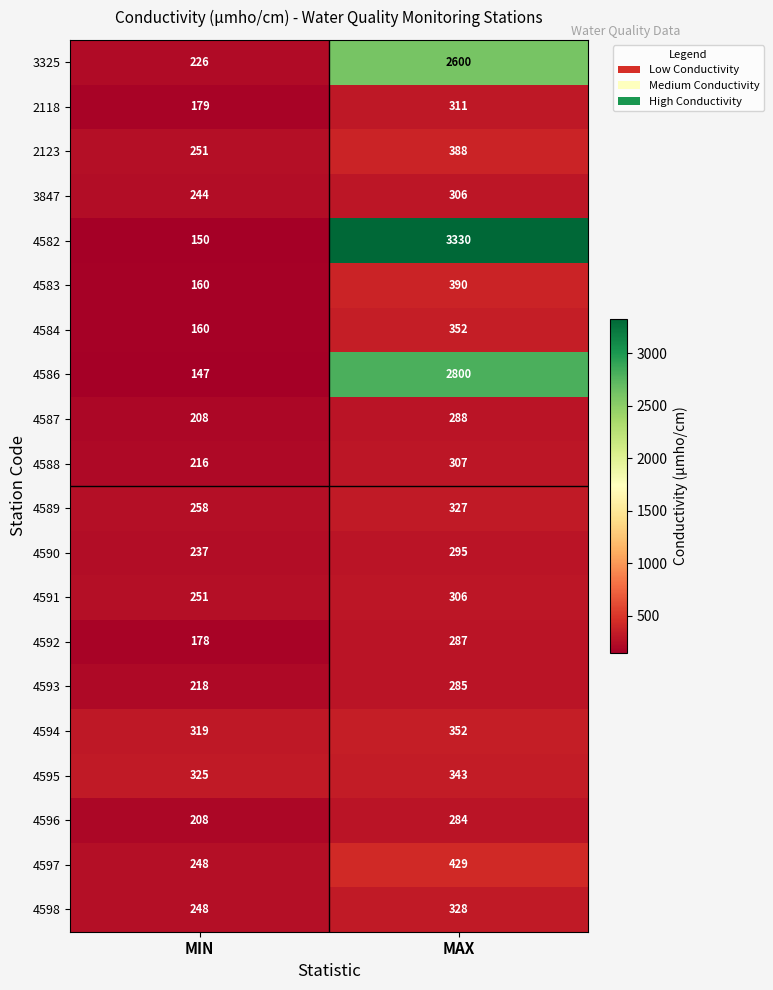

What is the smallest value displayed?

147